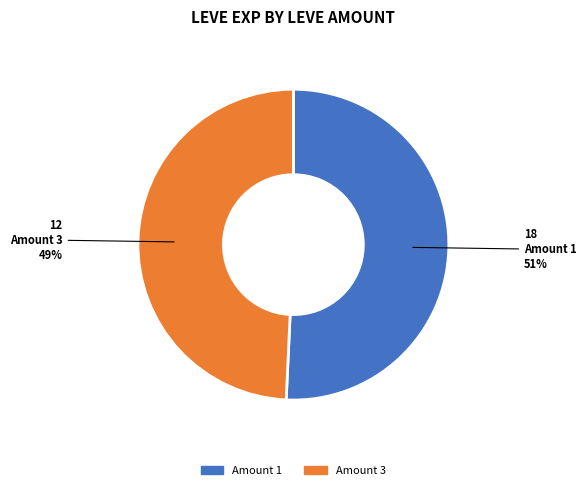

What is the ratio of the value at Amount 1 to the value at Amount 3?

1.0